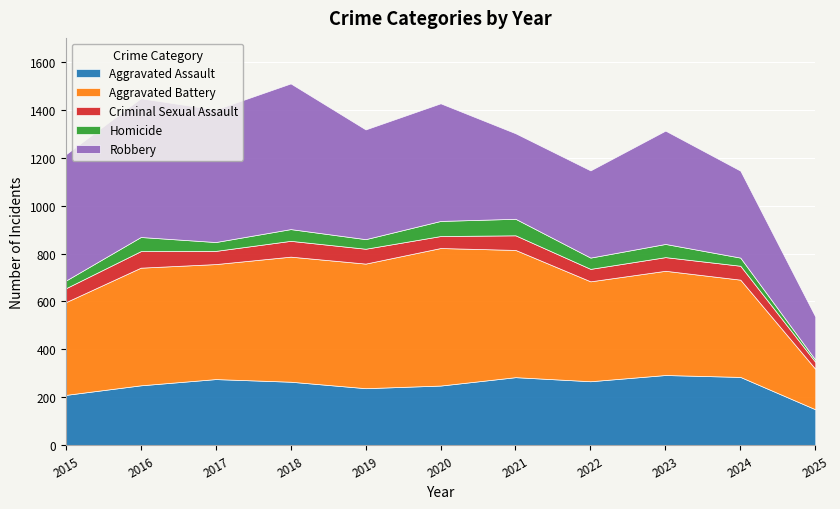

What is the sum of all Robbery values?

4953